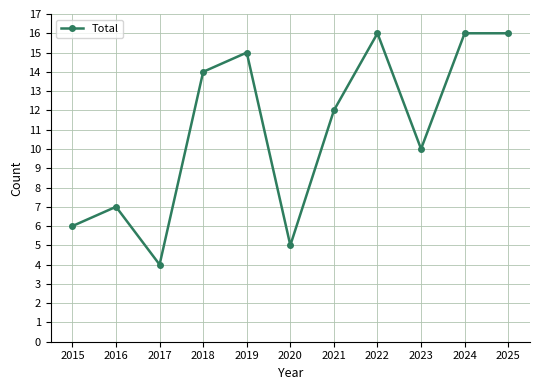

Which has a higher value, 2022 or 2015?

2022